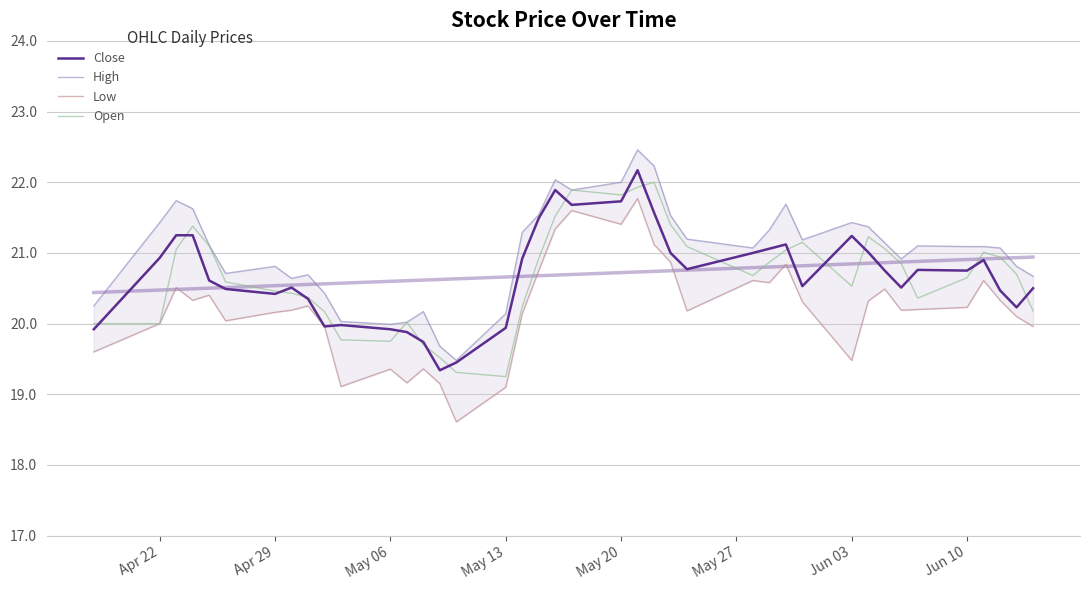

How many data points in Open are above 20?

32